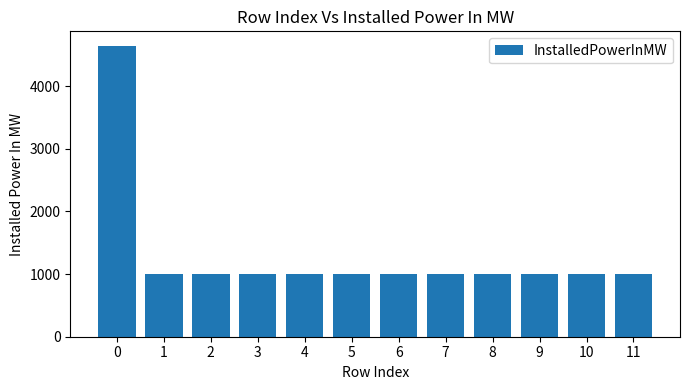

What is the ratio of the value at 8 to the value at 6?

1.0